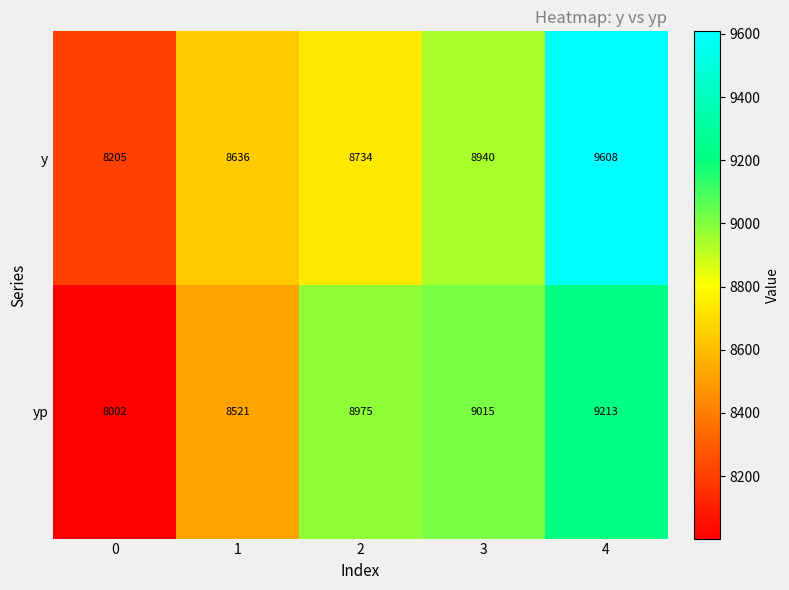

Is it true that yp equals 9015 at 3?

True